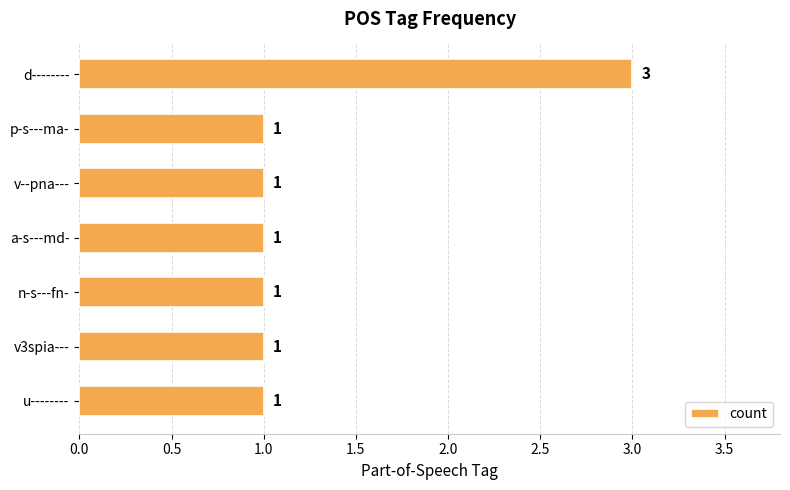

What is the sum of all values?

9